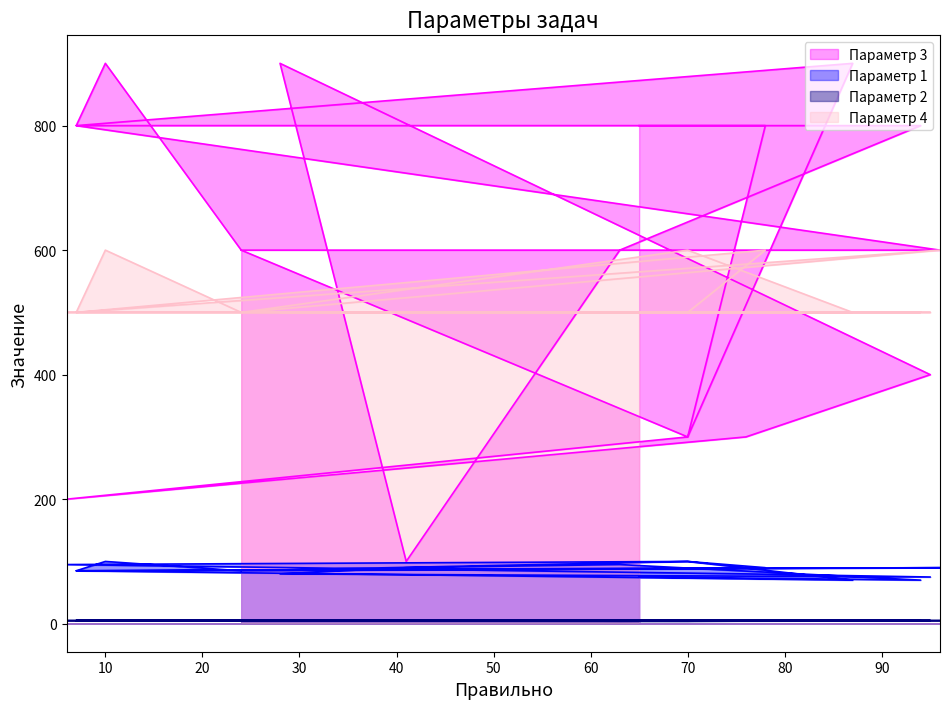

Which series has the largest range (max minus min)?

Параметр 3